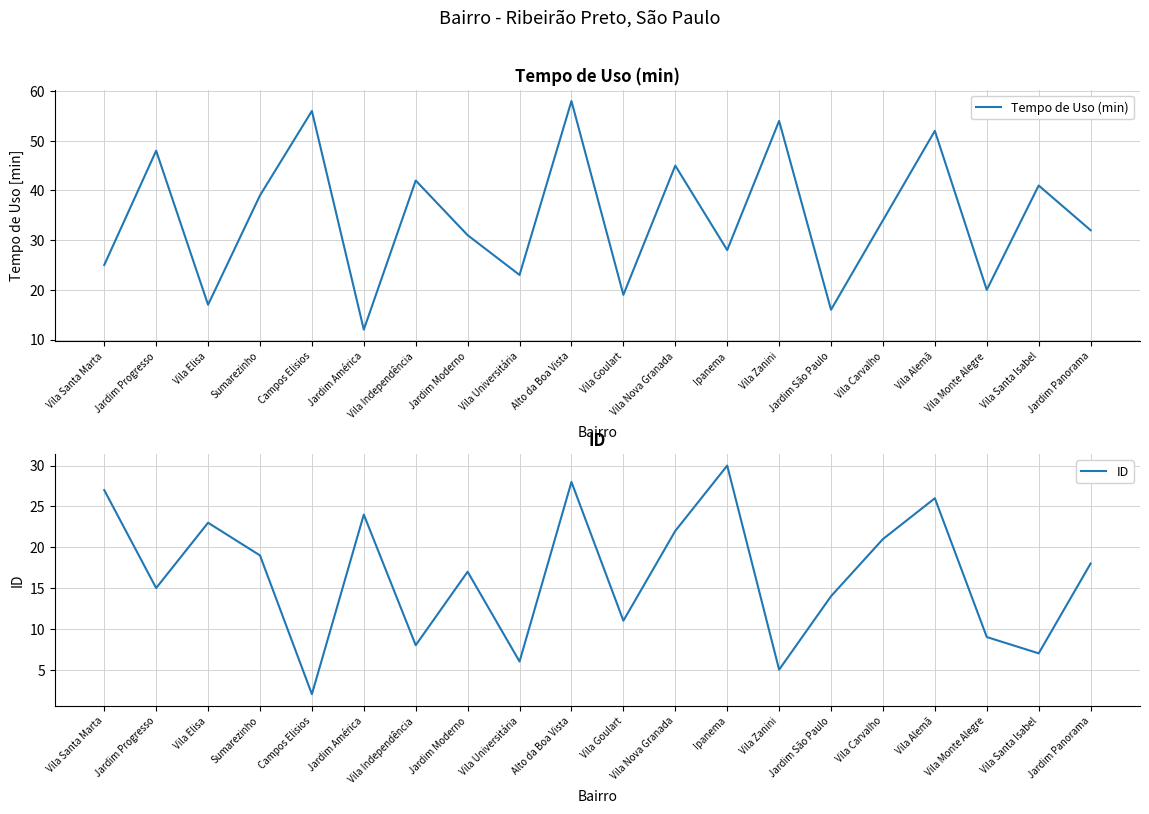

Rank the categories by Tempo de Uso (min) value from lowest to highest.

Jardim América, Jardim São Paulo, Vila Elisa, Vila Goulart, Vila Monte Alegre, Vila Universitária, Vila Santa Marta, Ipanema, Jardim Moderno, Jardim Panorama, Vila Carvalho, Sumarezinho, Vila Santa Isabel, Vila Independência, Vila Nova Granada, Jardim Progresso, Vila Alemã, Vila Zanini, Campos Elisios, Alto da Boa Vista